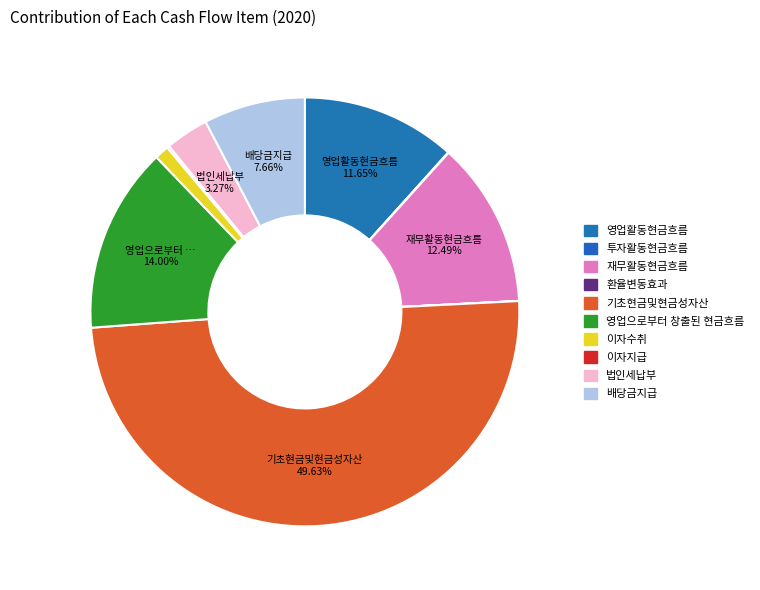

Do 영업으로부터 창출된 현금흐름 and 이자지급 together represent more than half of the pie?

No